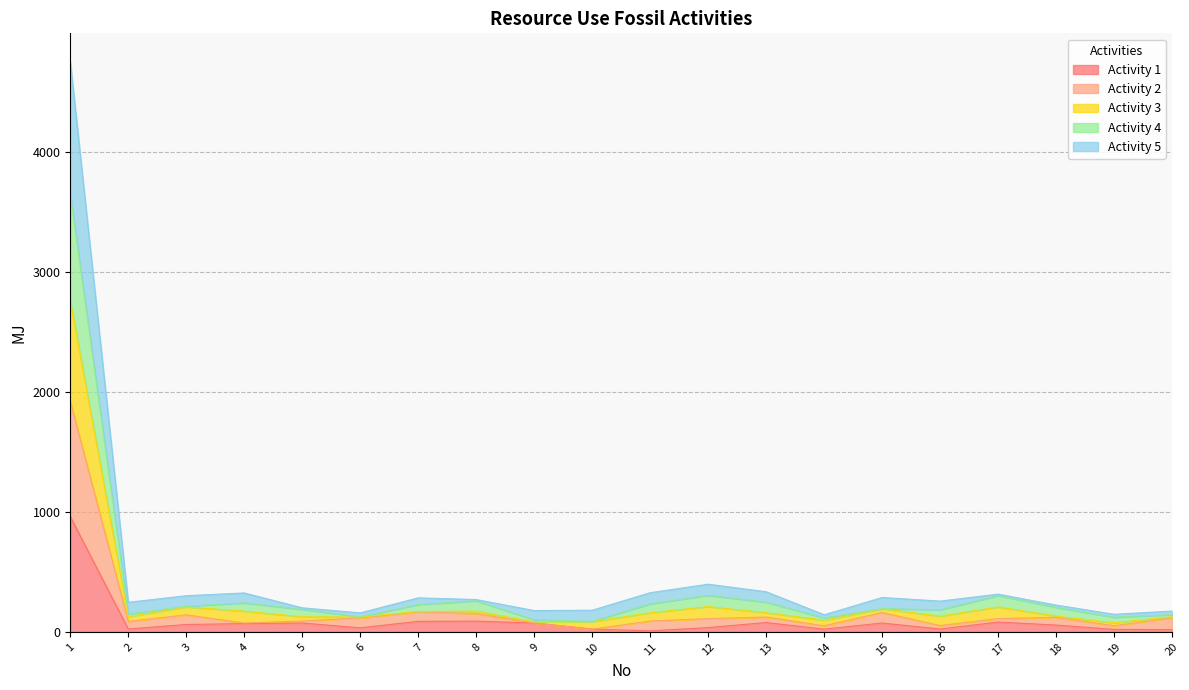

Does the chart have visible grid lines?

Yes